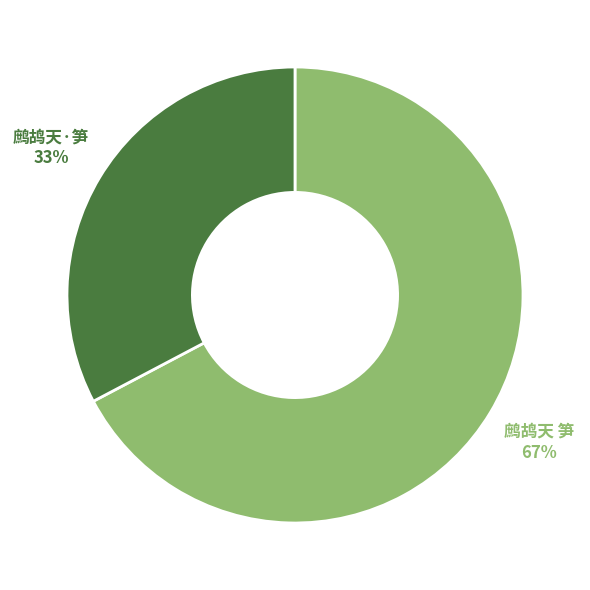

To the nearest percent, what portion does 鹧鸪天·笋 represent?

33%